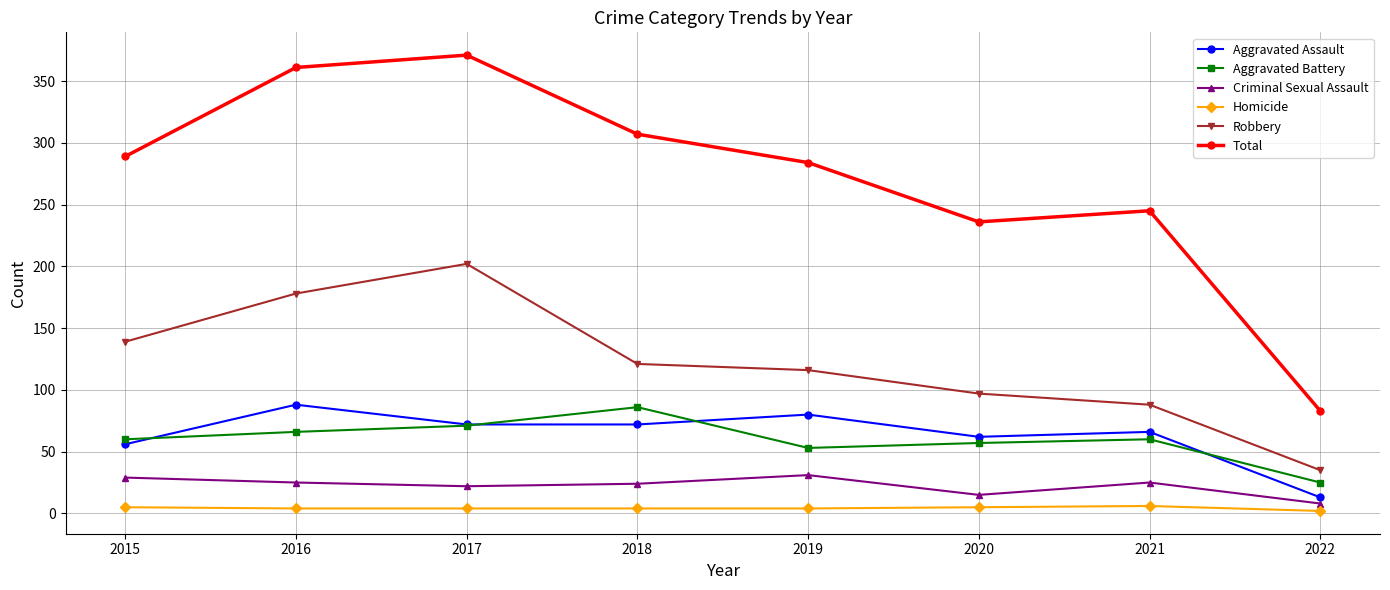

True or false: Robbery and Criminal Sexual Assault intersect in this chart.

False